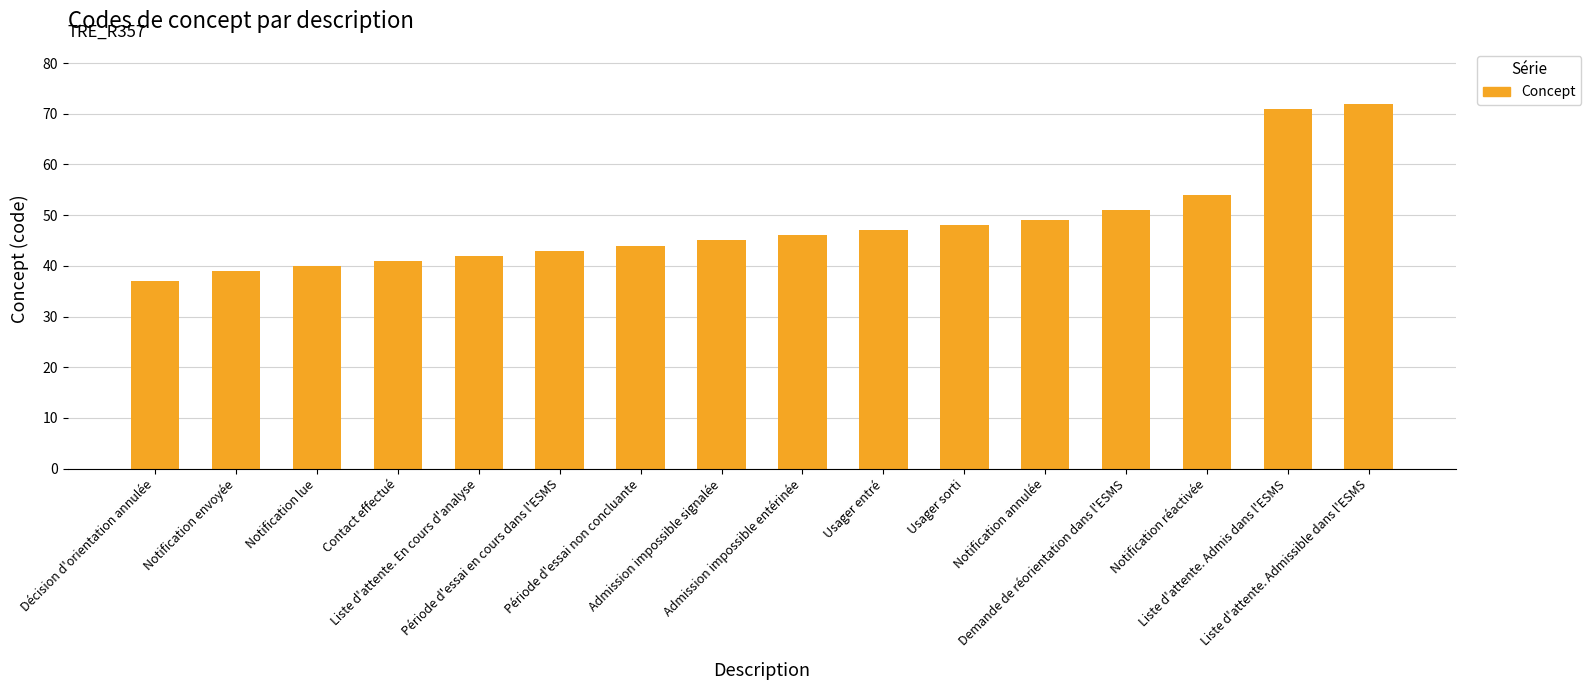

What is the smallest value displayed?

37